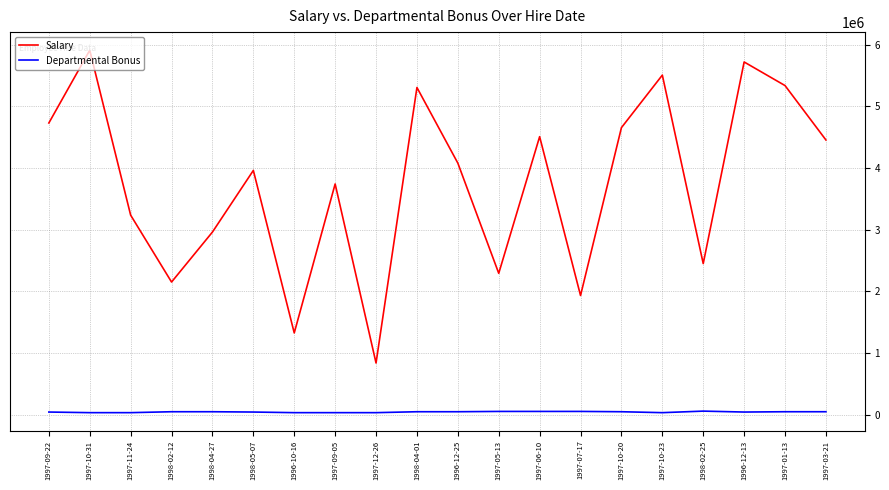

At how many categories does at least one series exceed 681228?

20